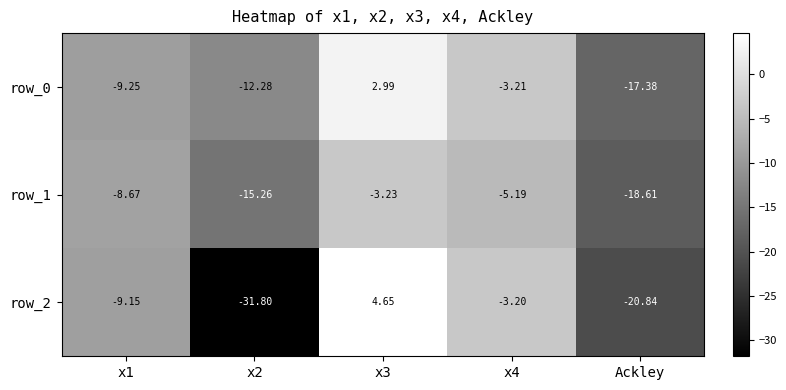

How many series are shown in this chart?

3